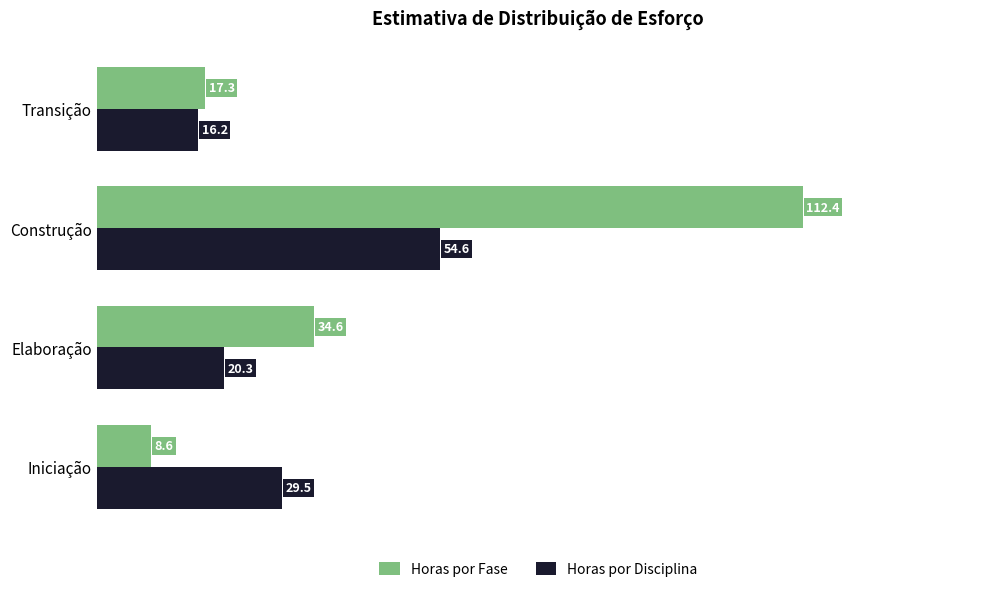

What is the difference between the maximum and minimum values in the Horas por Disciplina series?

38.5